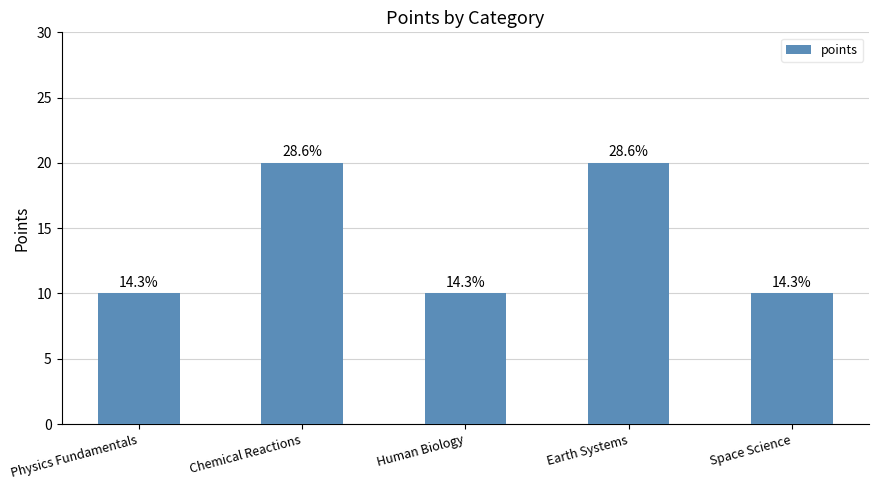

Rank the categories by value from lowest to highest.

Physics Fundamentals, Human Biology, Space Science, Chemical Reactions, Earth Systems